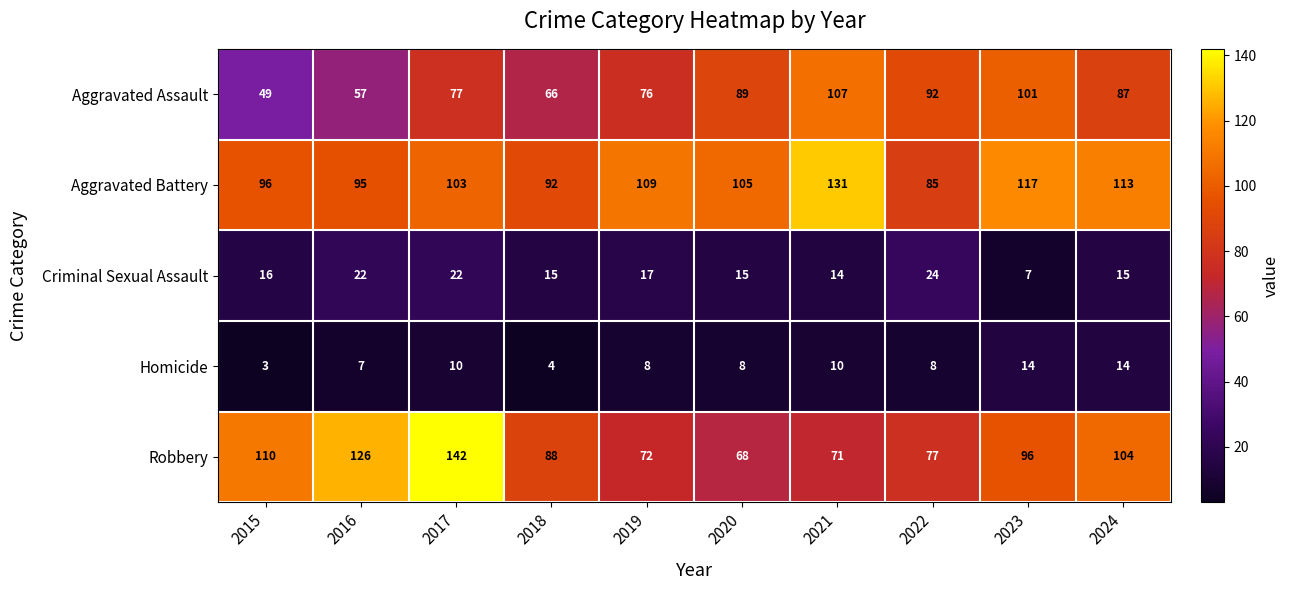

At which category does the chart reach its peak across all series?

2017